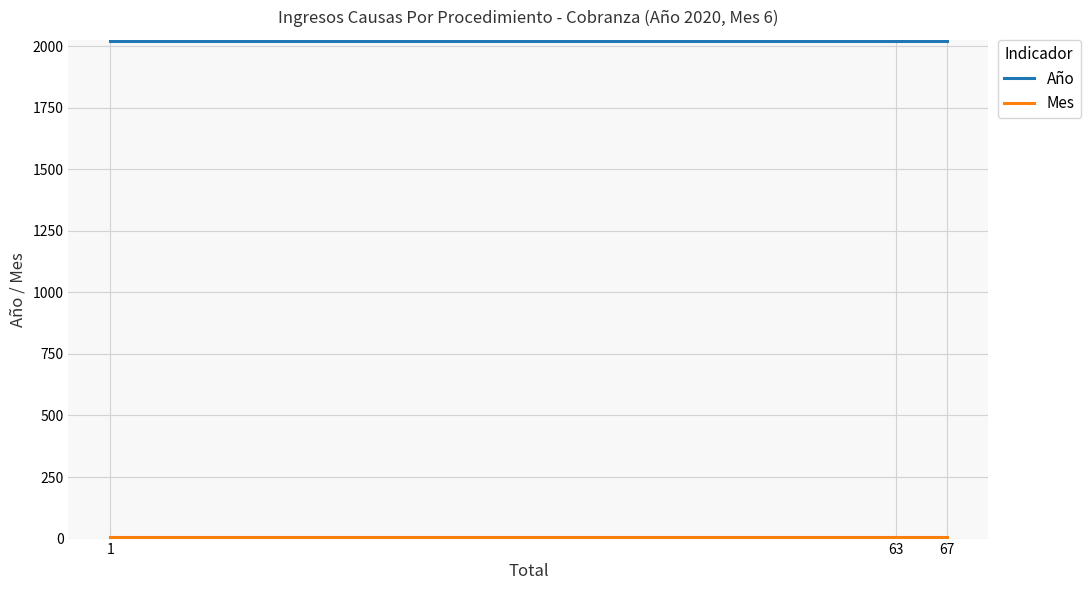

How many lines are shown in the chart?

2